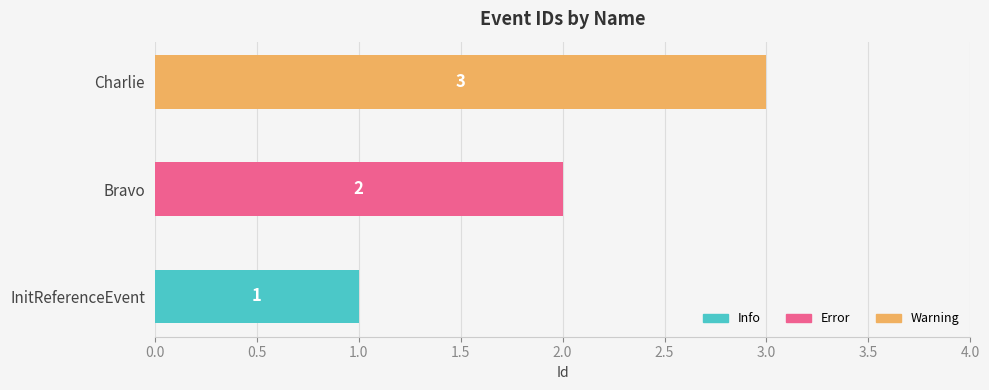

How many values are between 1 and 3?

3